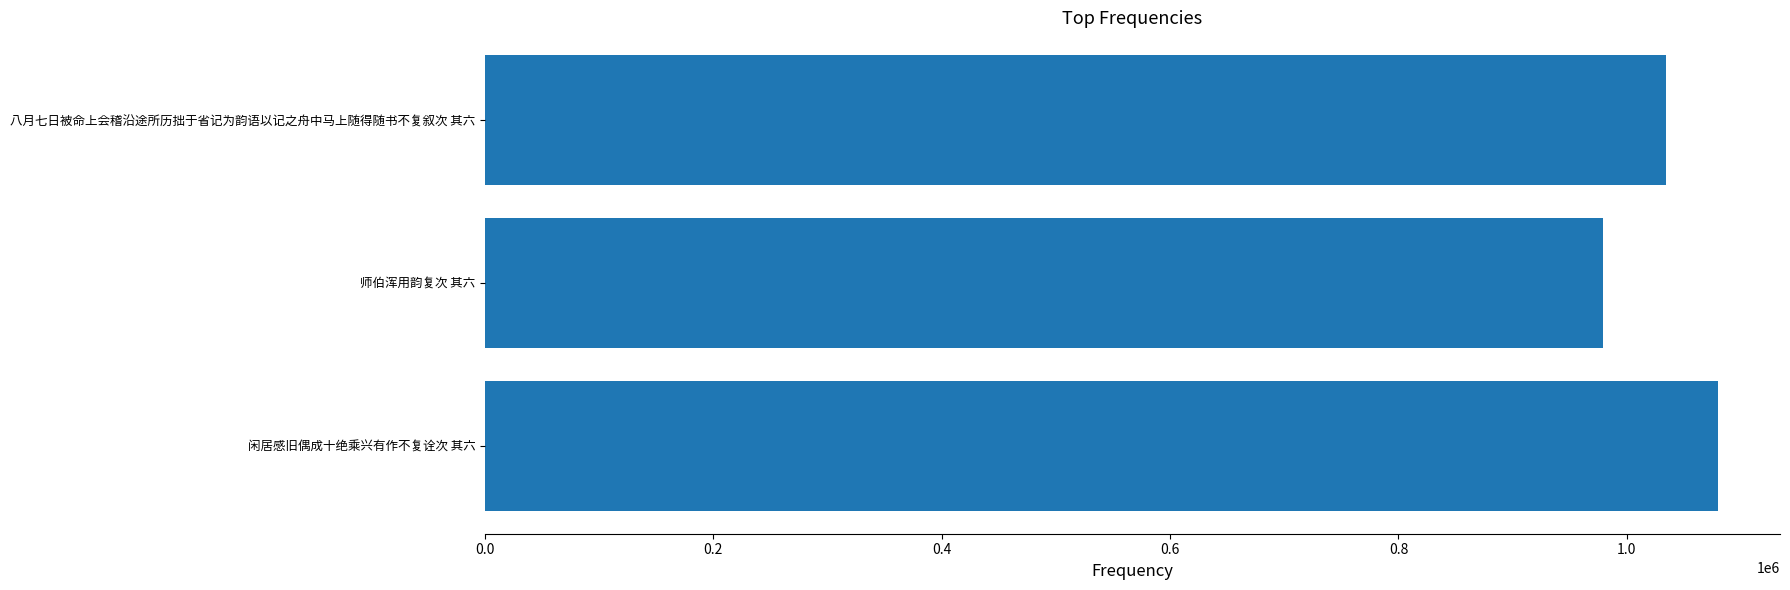

True or false: the data shows 1080107 at 闲居感旧偶成十绝乘兴有作不复诠次 其六.

True